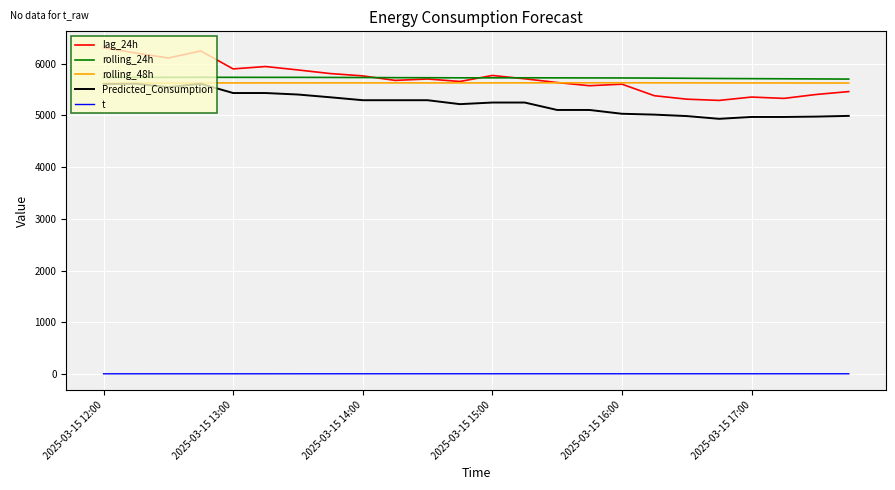

True or false: rolling_24h and rolling_48h cross at least once.

False